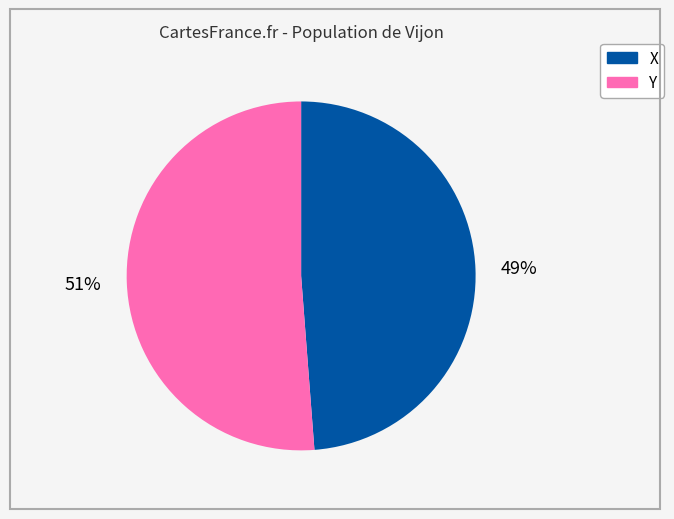

Does any single category account for the majority?

Yes